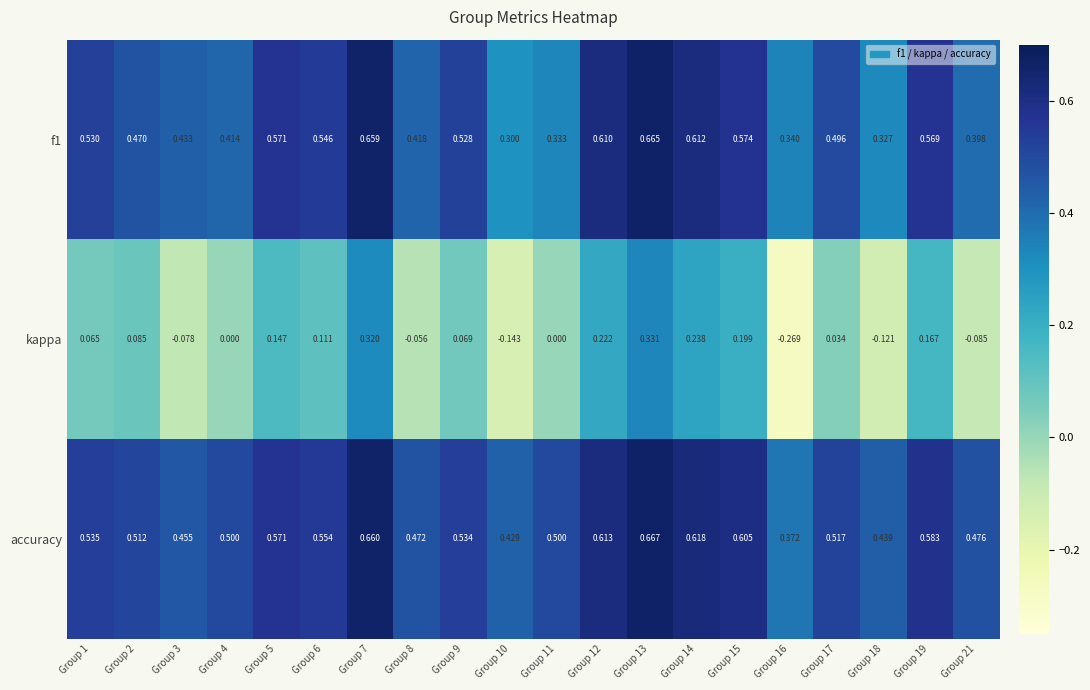

How many data points does each series have?

20